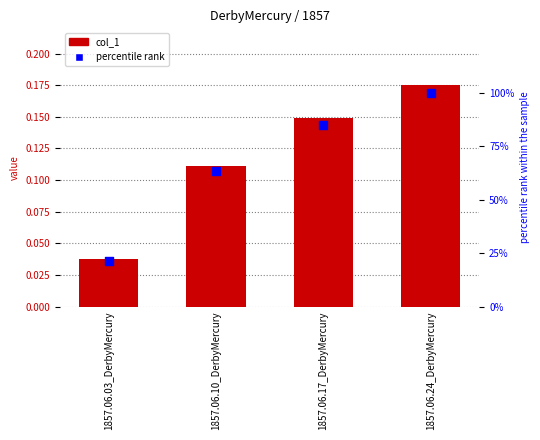

At which category is the sum across all series the highest?

1857.06.24_DerbyMercury